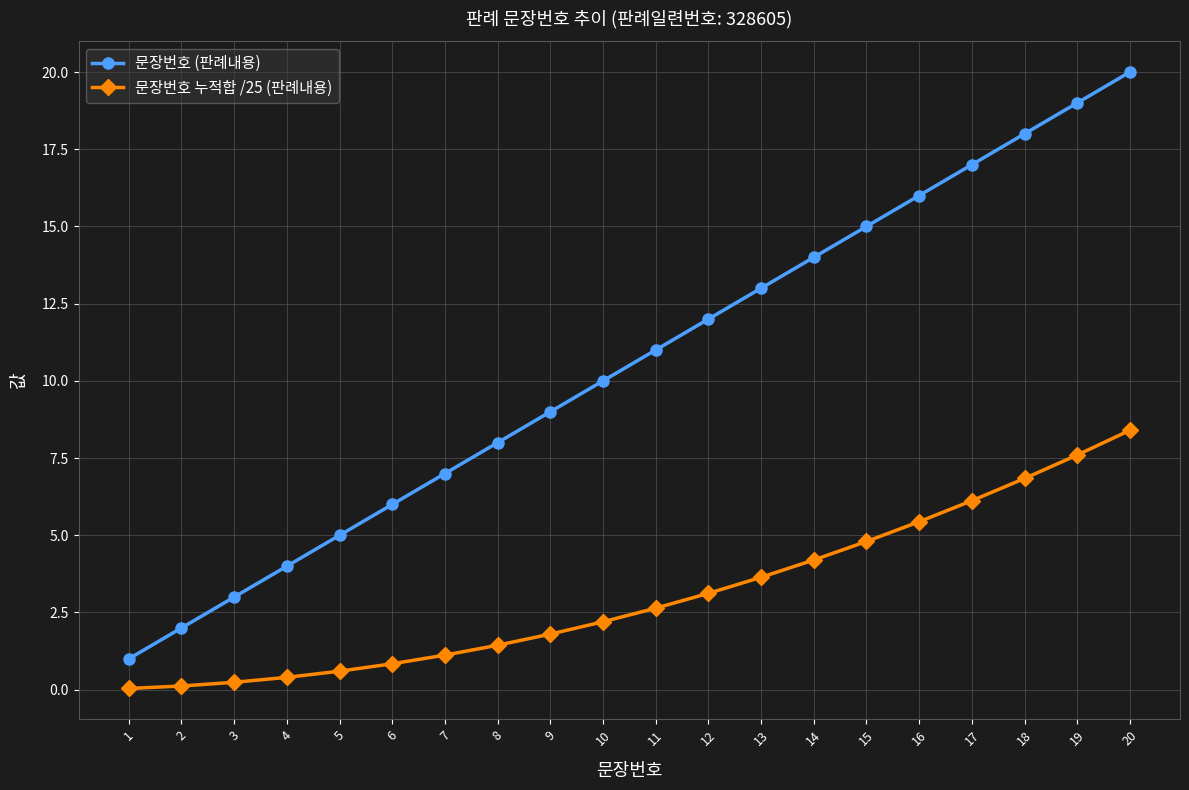

Which series has the largest range (max minus min)?

문장번호 (판례내용)